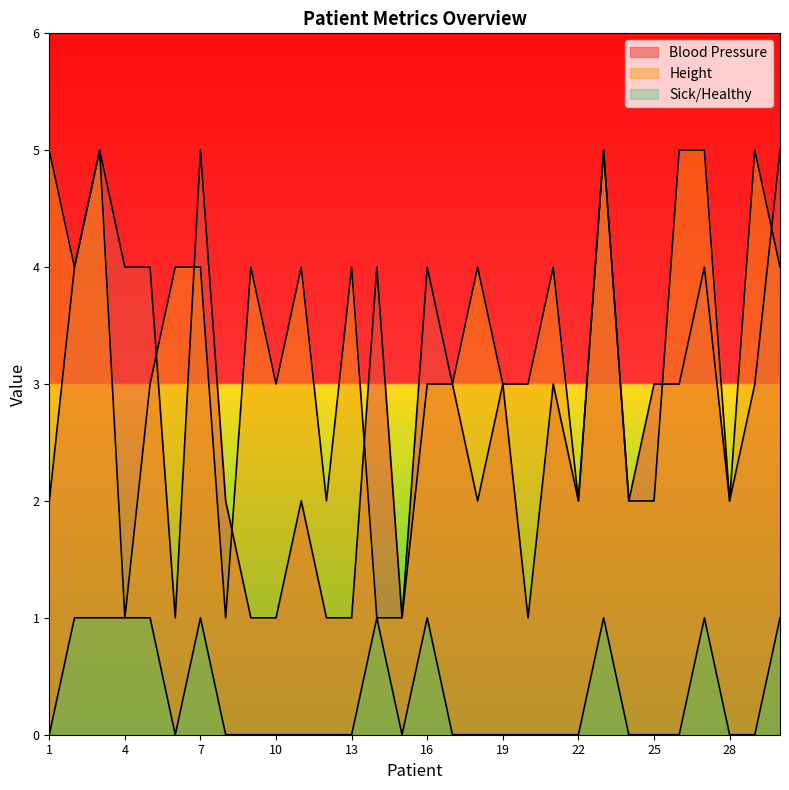

List the series in order of their overall mean, highest first.

Height, Blood Pressure, Sick/Healthy